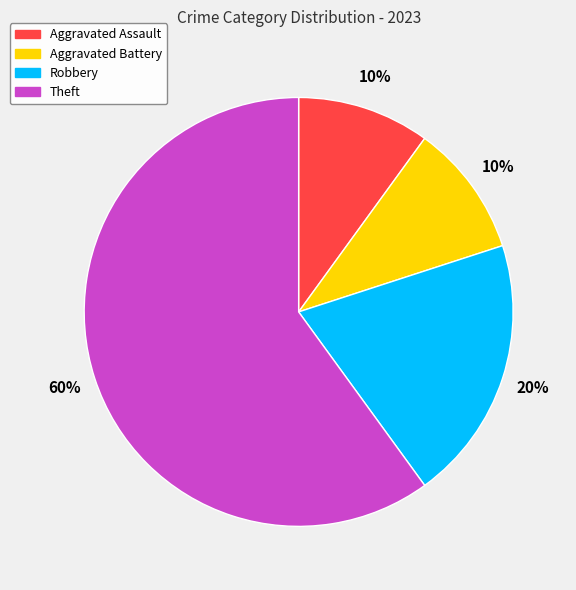

To the nearest percent, what portion does Aggravated Assault represent?

10%